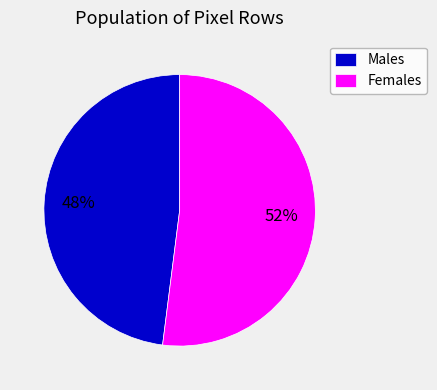

Which slice is the largest?

Females